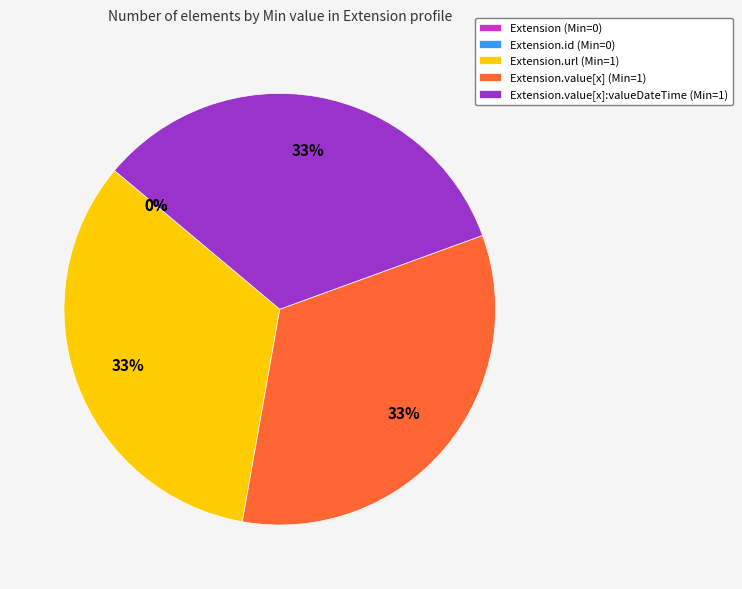

What portion of the pie excludes Extension.value[x]:valueDateTime?

66.7%